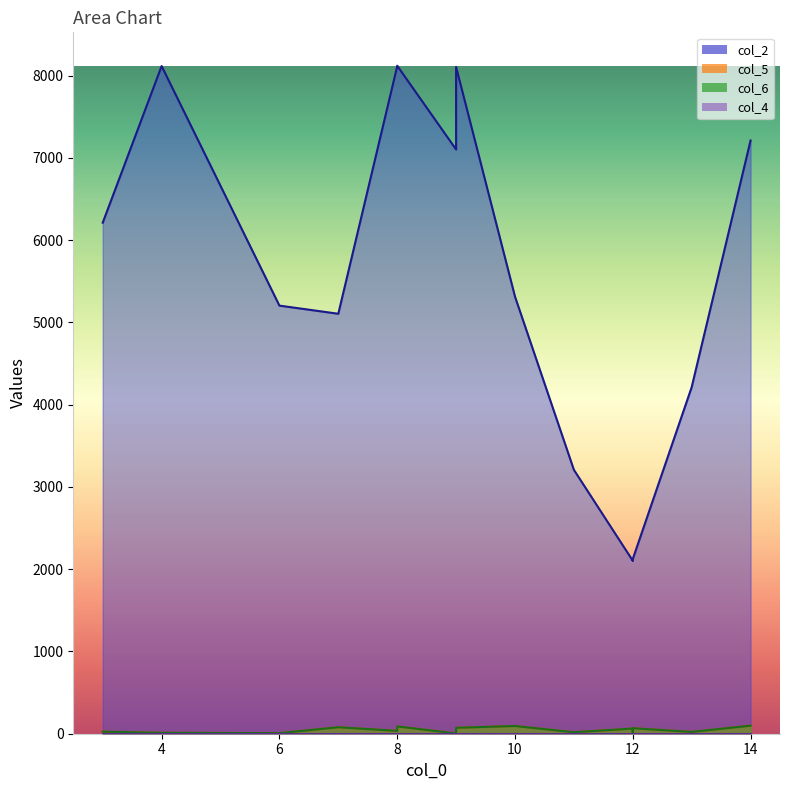

What is the value of the col_2 point at the 15th from the left?

2114